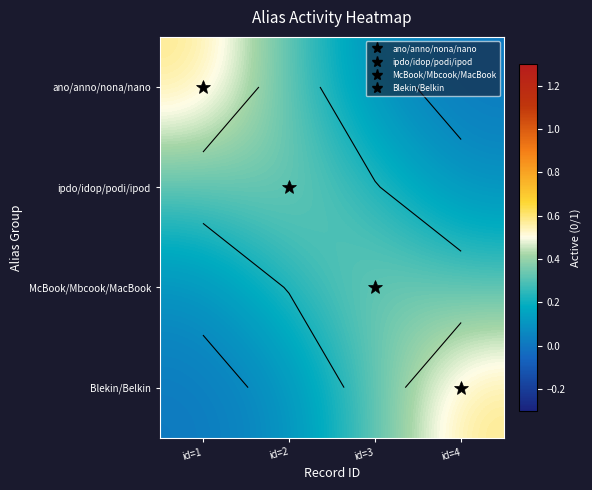

Rank the categories by McBook/Mbcook/MacBook value from highest to lowest.

id=3, id=4, id=2, id=1